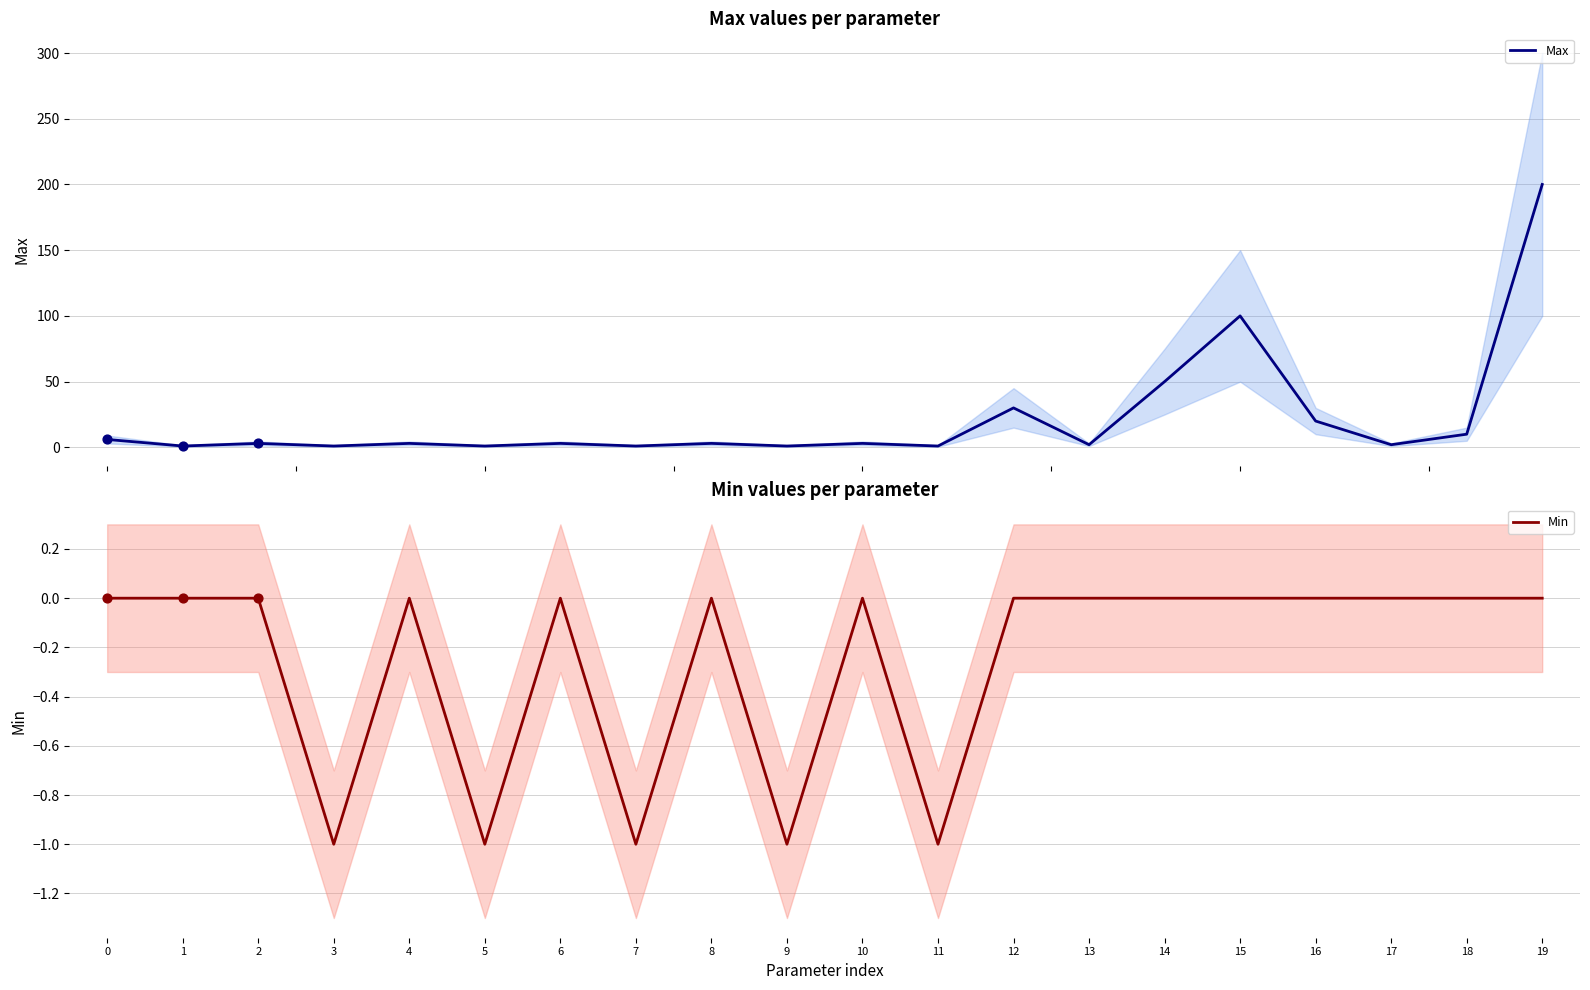

Is the value of Max at 8 greater than the value of Min at 16?

Yes